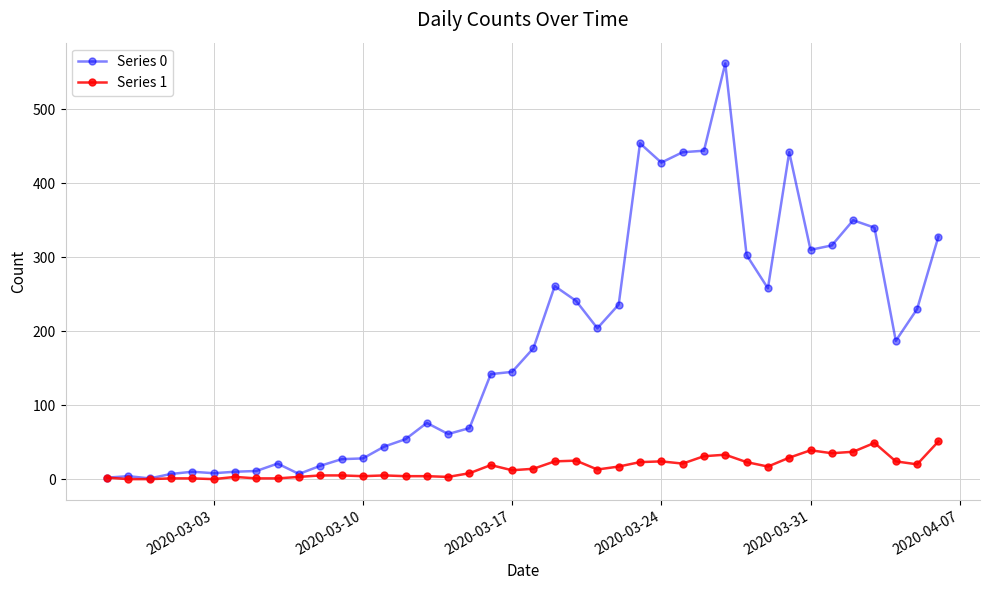

List the series in order of their overall mean, lowest first.

Series 1, Series 0